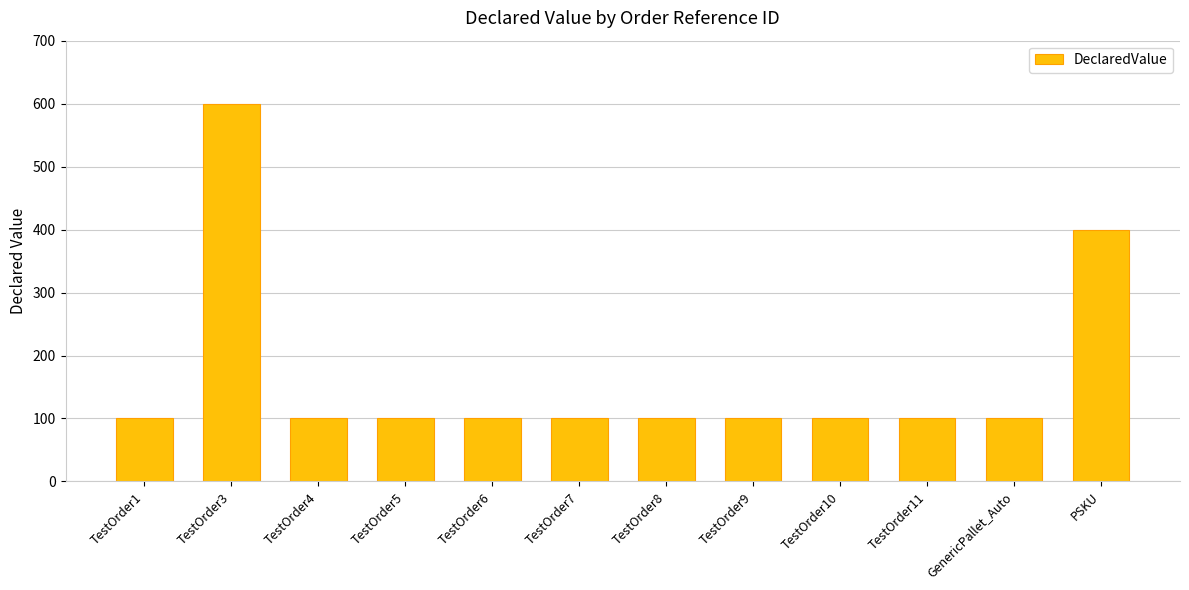

What is the minimum value shown in the chart?

100